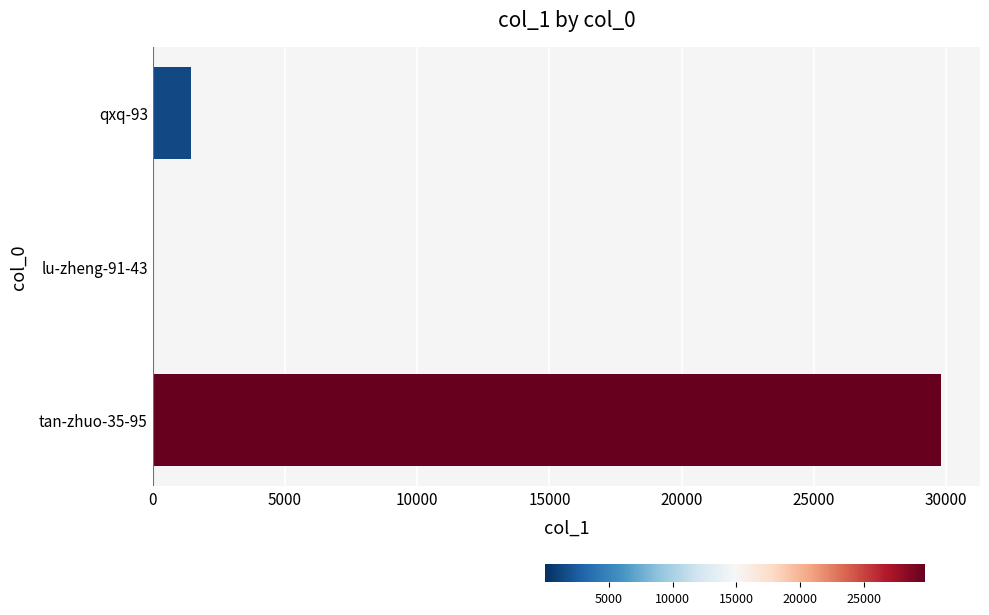

Which category has the highest value across all series?

tan-zhuo-35-95